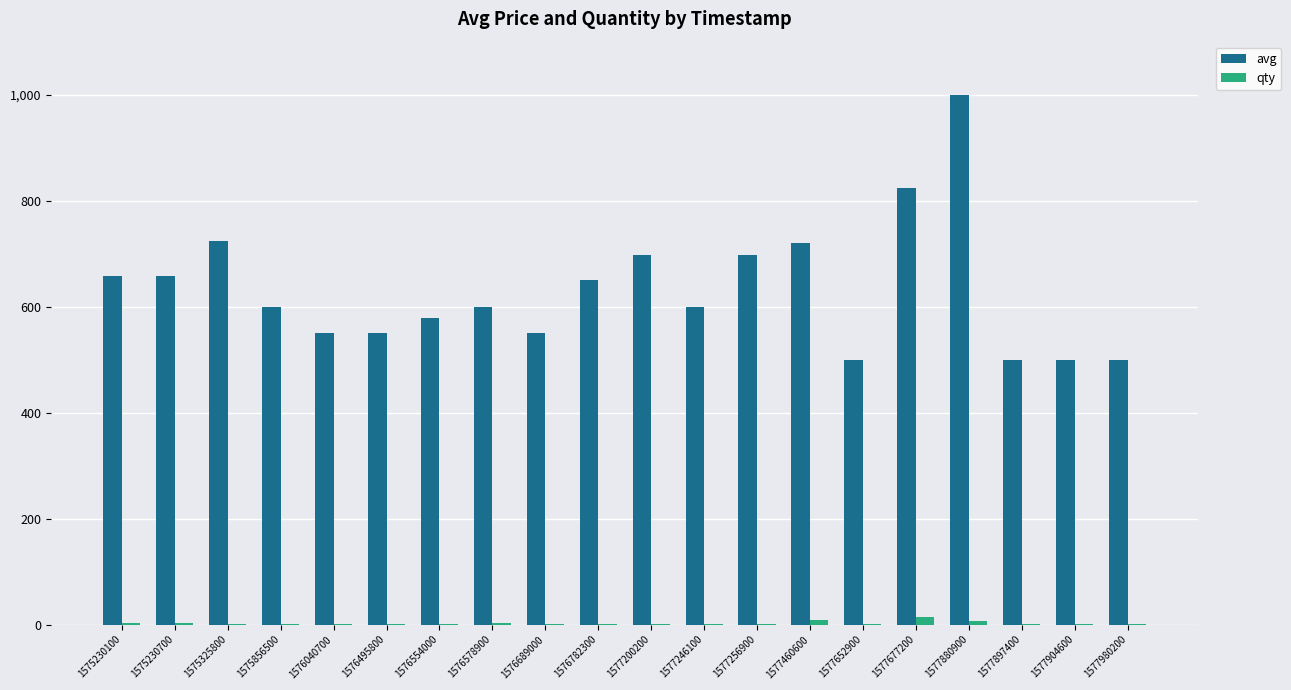

What is the total value across all series at 1575230100?

660